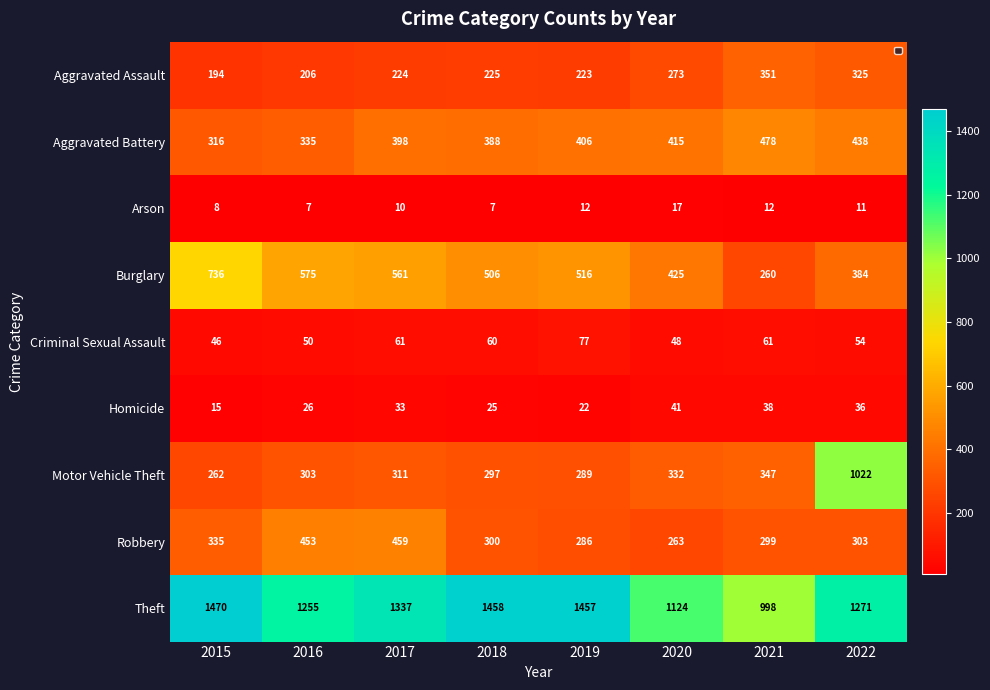

What is the sum of all Robbery values?

2698